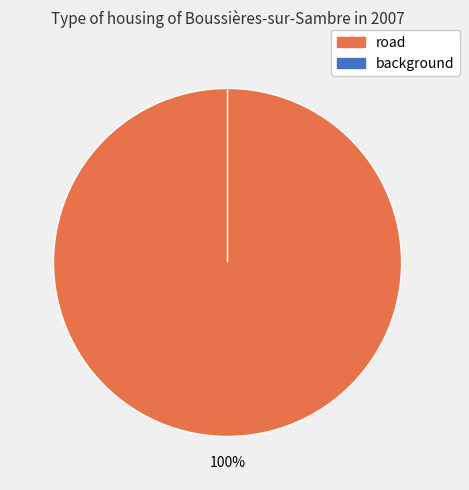

Rank the categories by value from highest to lowest.

road, background